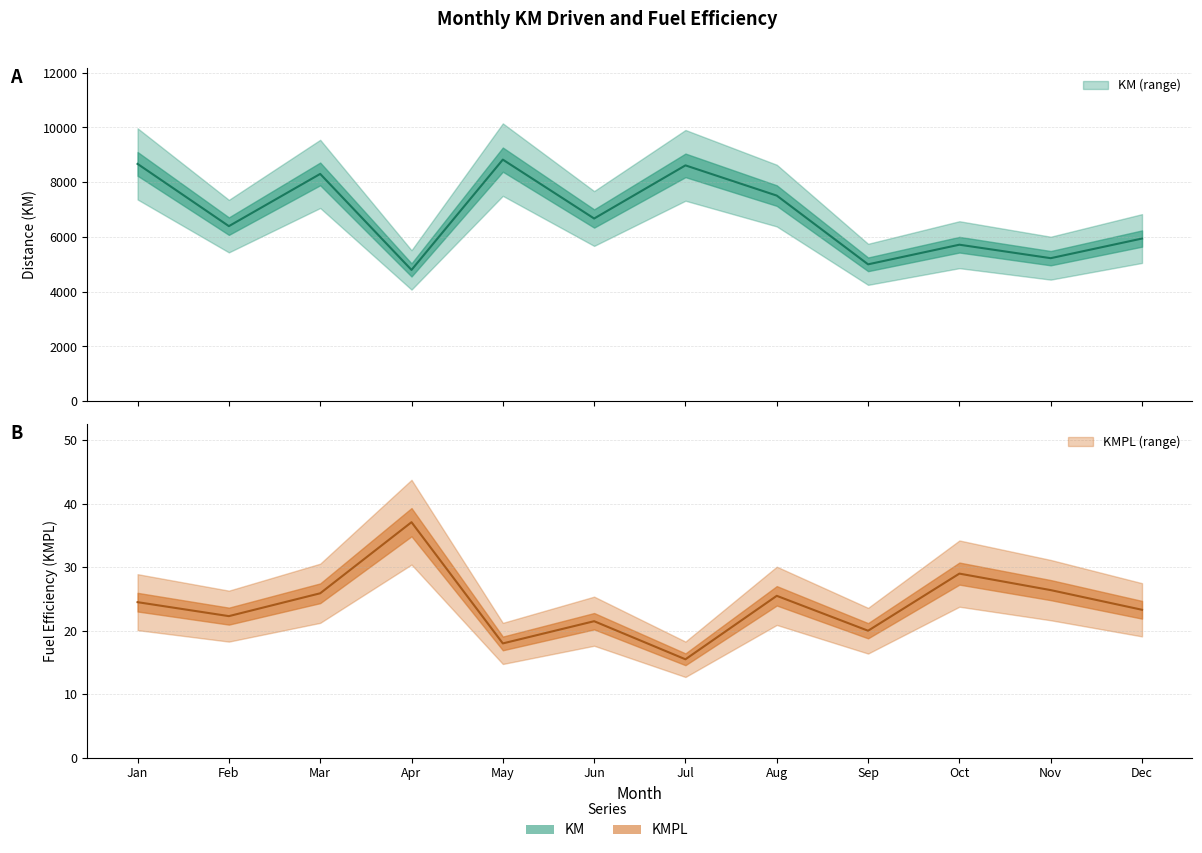

What is the sum of all KMPL values?

289.0